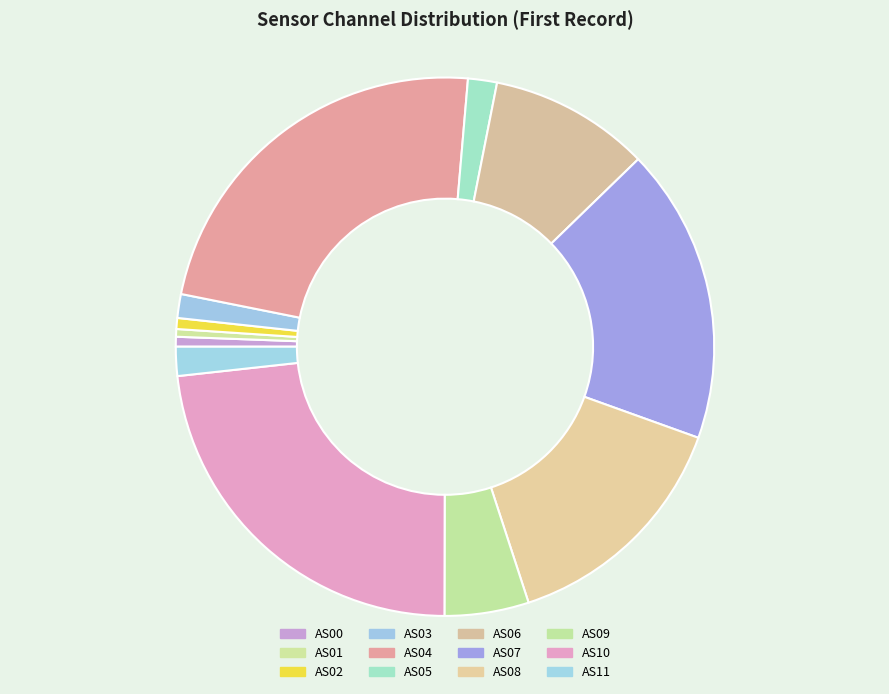

Rank the categories by value from highest to lowest.

AS04, AS10, AS07, AS08, AS06, AS09, AS11, AS05, AS03, AS02, AS00, AS01